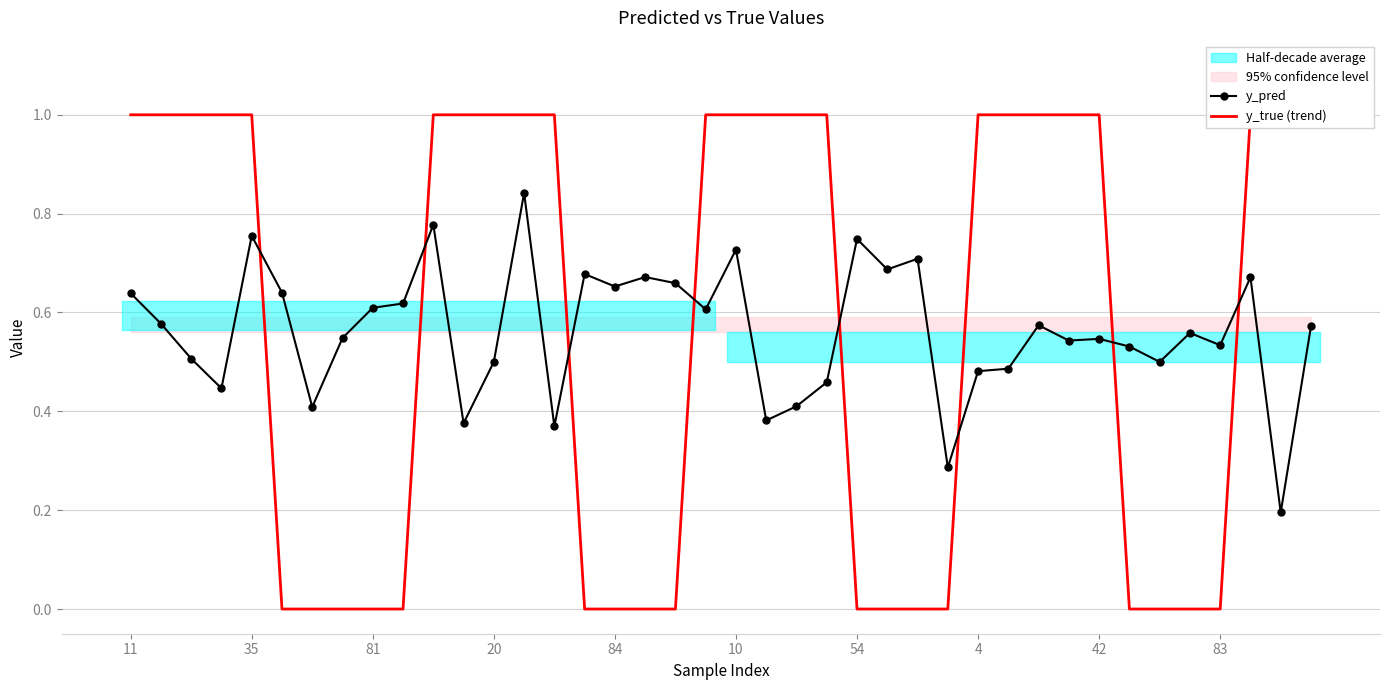

What is the difference between the maximum and minimum values in the y_pred series?

0.6